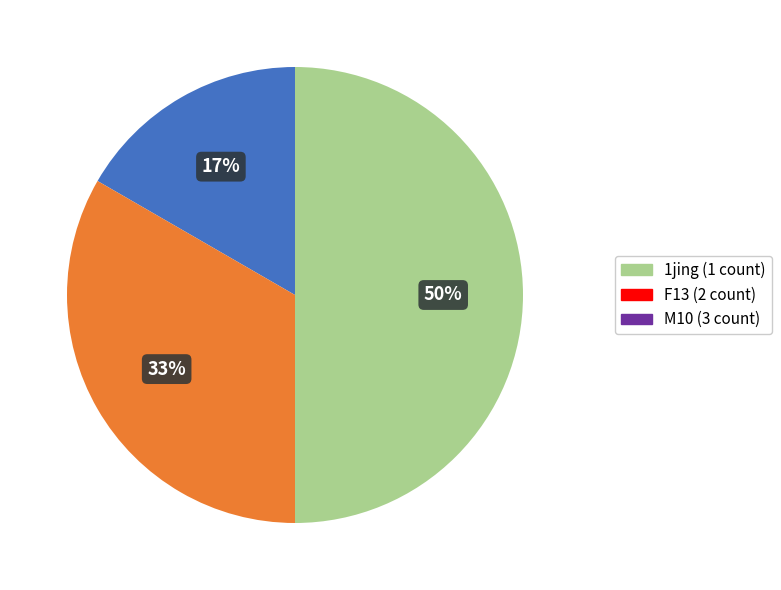

To the nearest percent, what is the average slice percentage?

33%